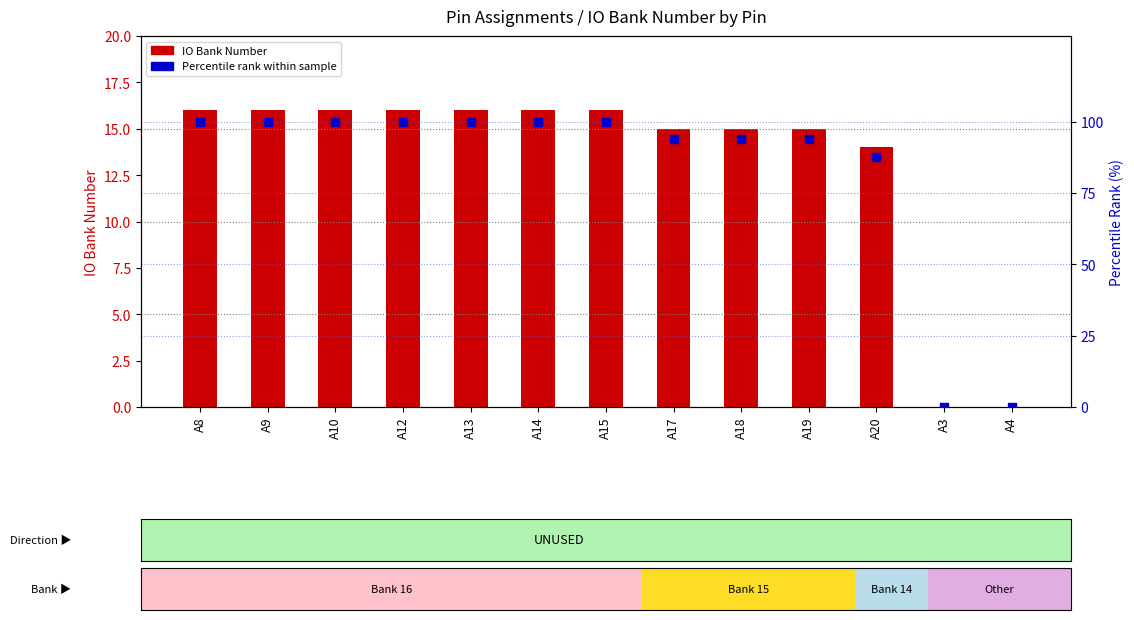

Which series reaches the maximum Y coordinate?

Percentile rank within sample